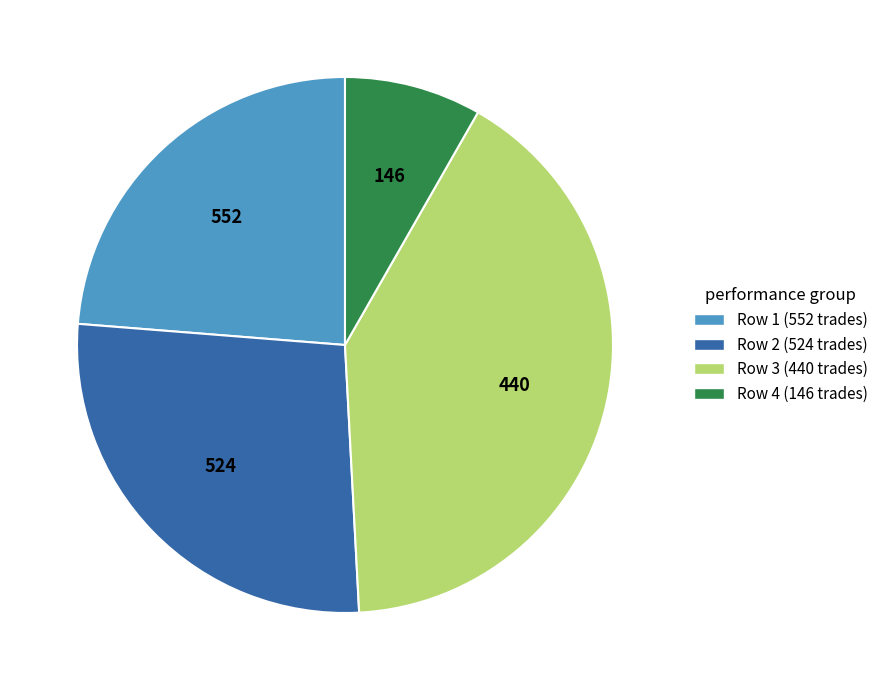

How many slices are in this pie chart?

4